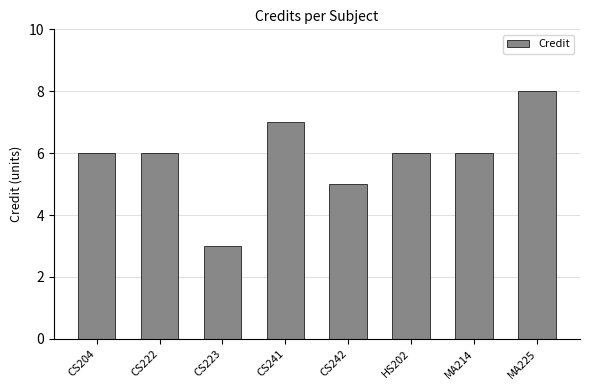

Does the chart contain any negative values?

No